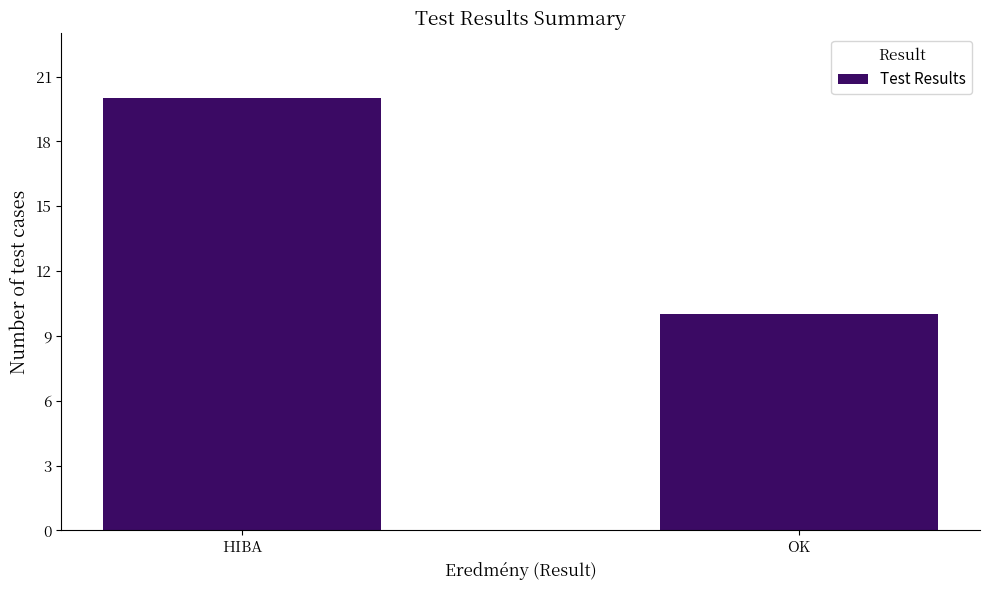

Which label corresponds to the smallest value in the chart?

OK